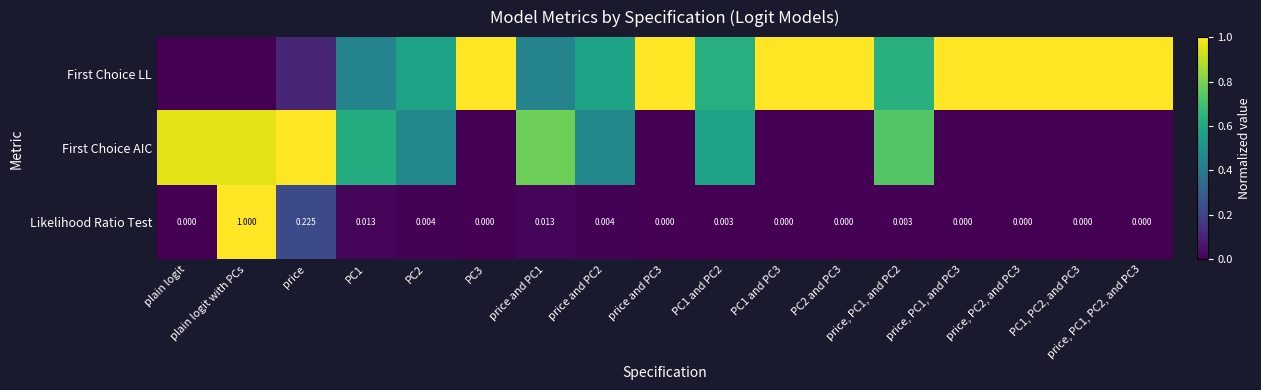

How many positive values does the Likelihood Ratio Test series have?

8